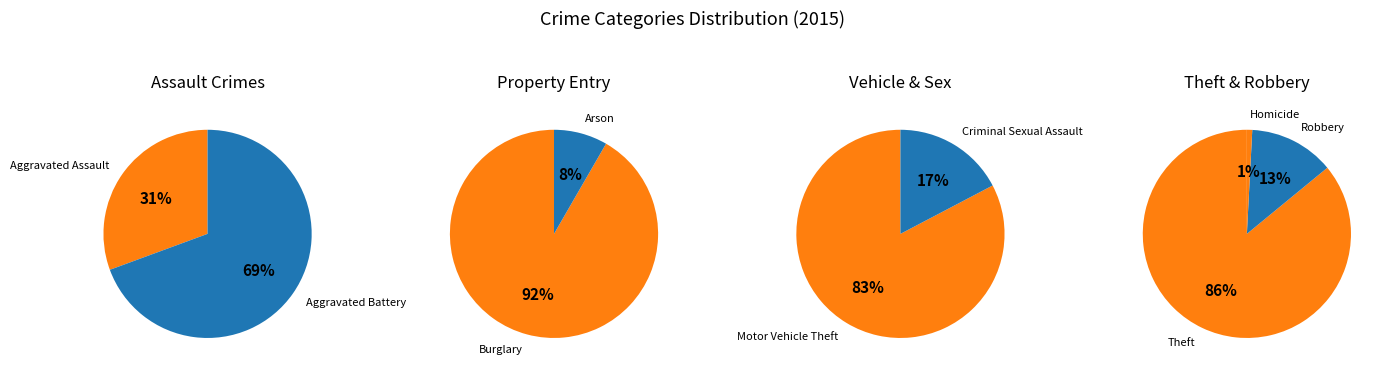

Which slice represents more than half of the pie?

Theft